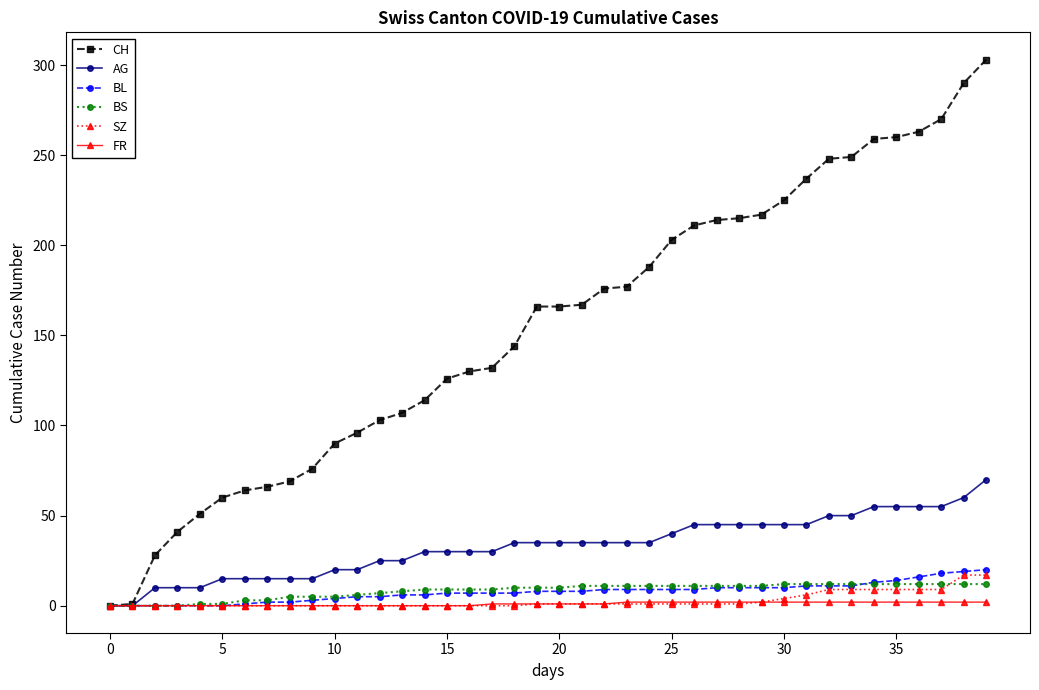

Rank the series by their maximum value, from lowest to highest.

FR, BS, SZ, BL, AG, CH